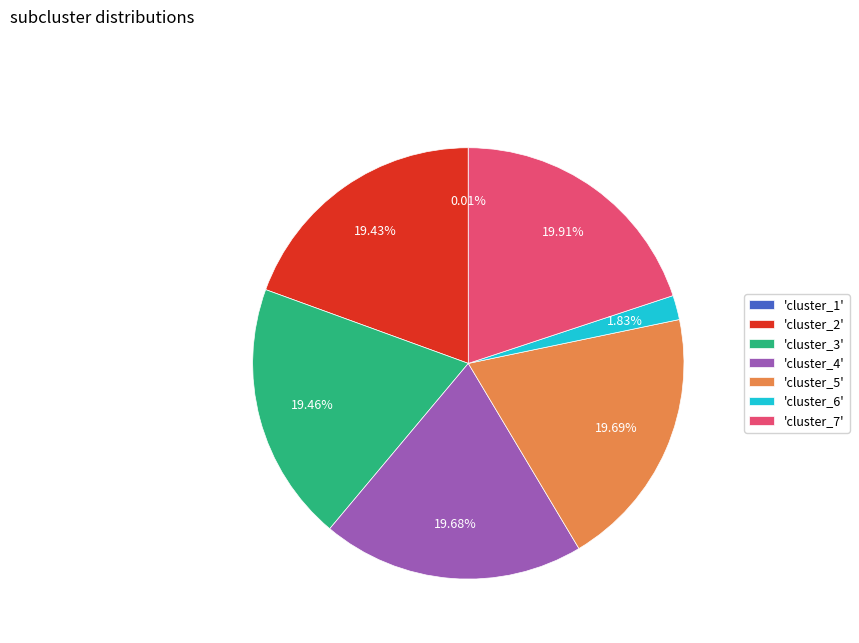

Is the sum of 'cluster_5' and 'cluster_3' greater than half?

No